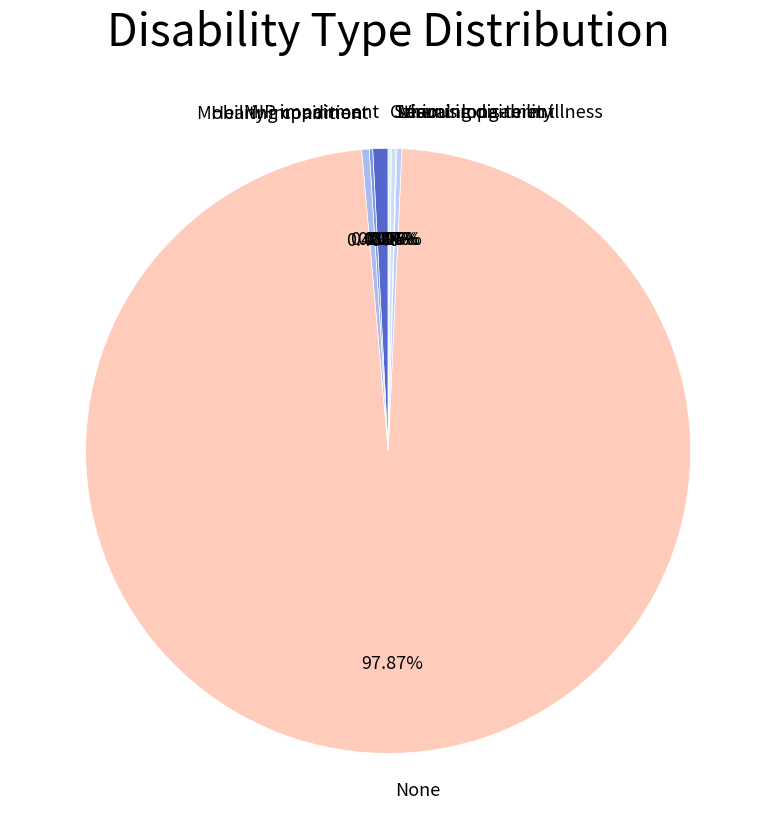

Does any single category account for the majority?

Yes